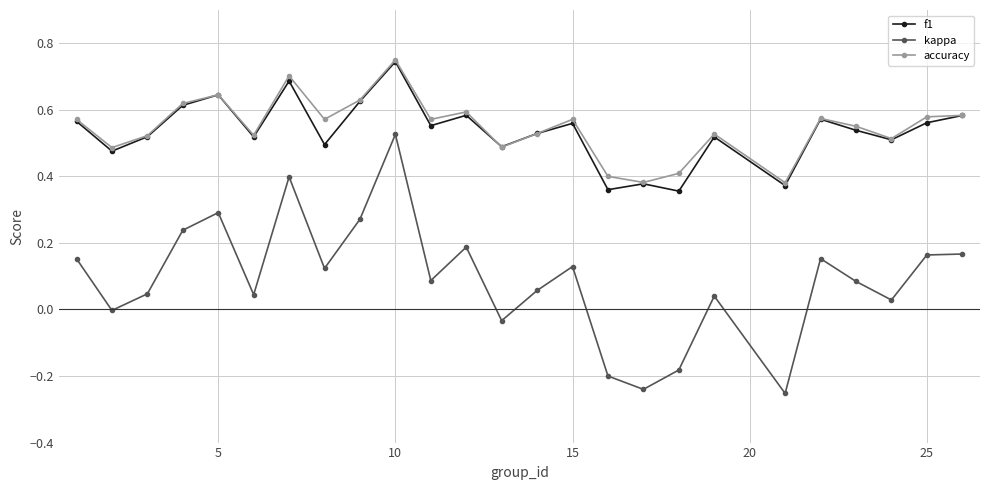

Count the accuracy values in the range 0 to 1.

25